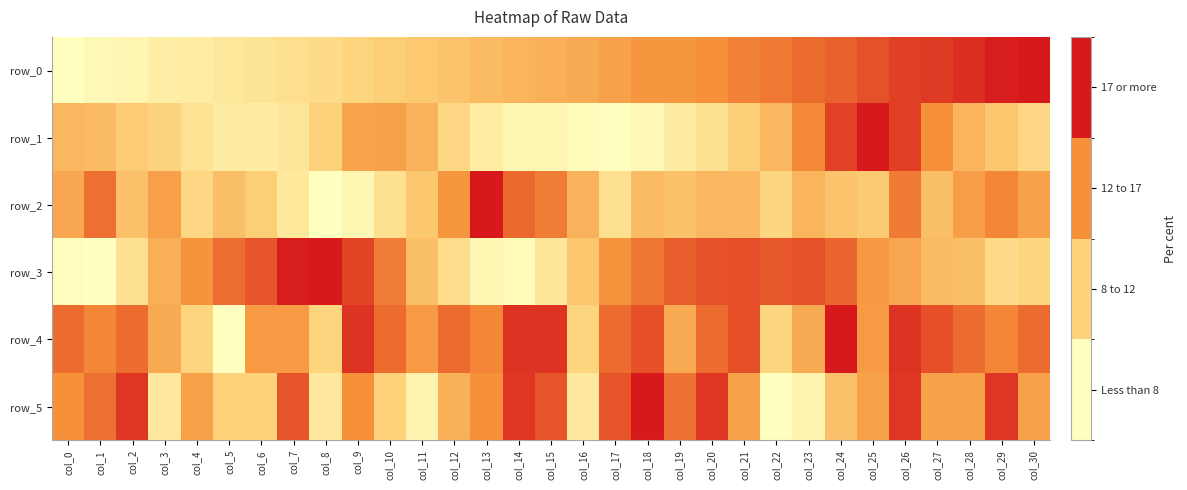

Rank the series by their maximum value, from highest to lowest.

row_0, row_1, row_2, row_3, row_4, row_5